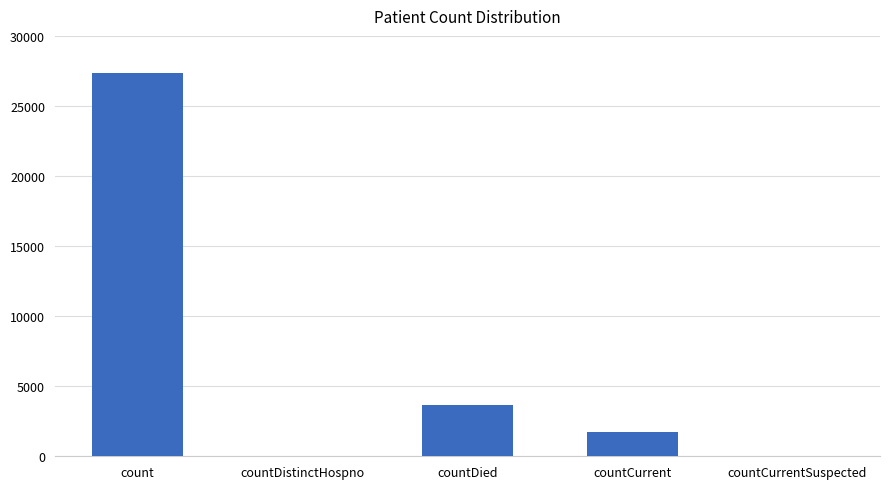

The chart shows a value of 0 at countDistinctHospno. True or false?

True